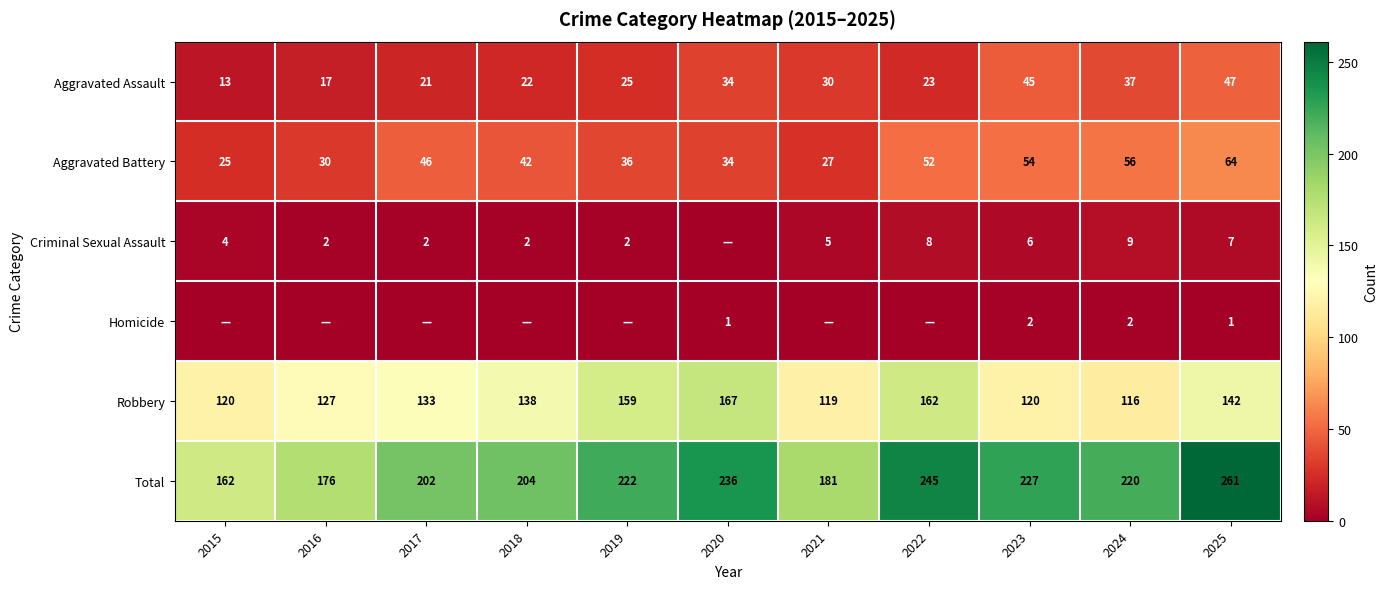

True or false: Aggravated Assault has a value of 49 at 2021.

False